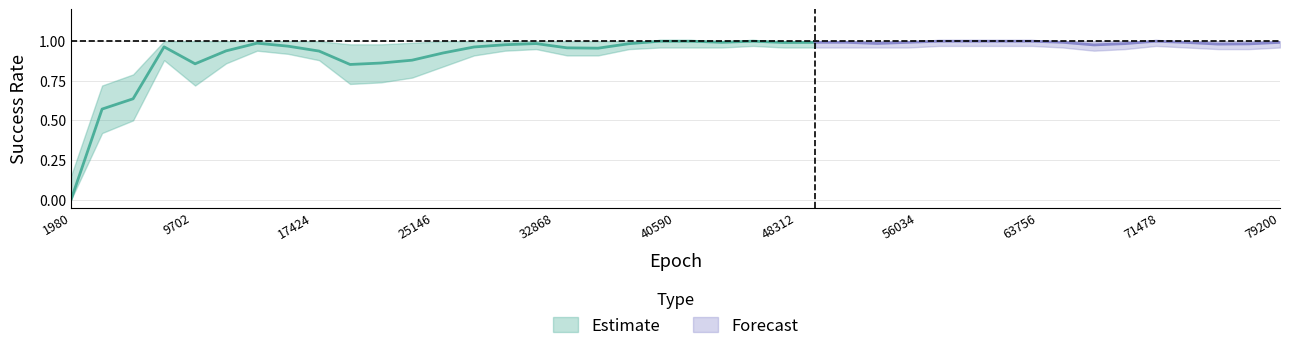

How many values in the success_rate_lower series exceed 0?

39